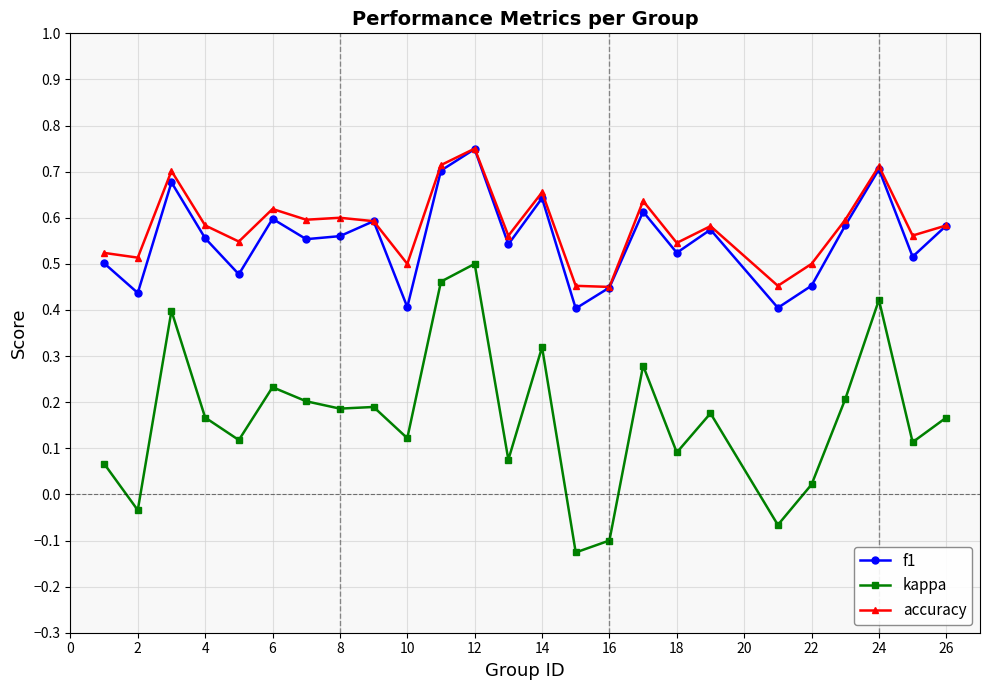

Which series has the largest range (max minus min)?

kappa